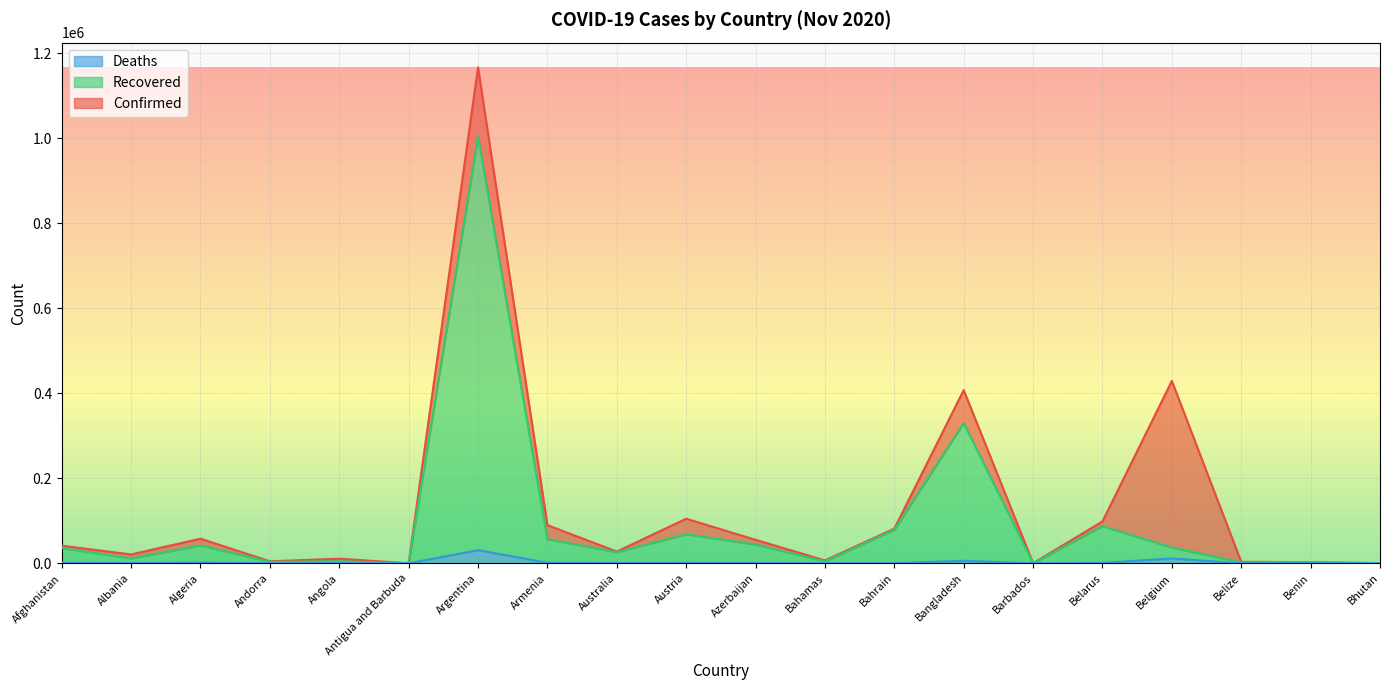

True or false: Deaths and Confirmed intersect in this chart.

False